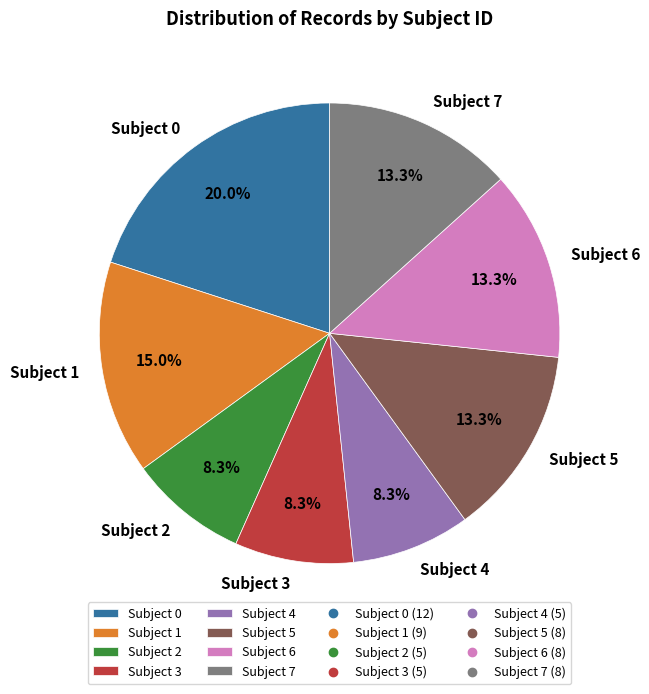

Is it true that Subject 6 is 13% of the pie?

True